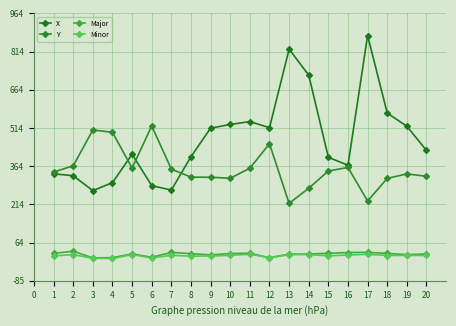

What is the difference between the second highest and second lowest values in the Major series?

21.0